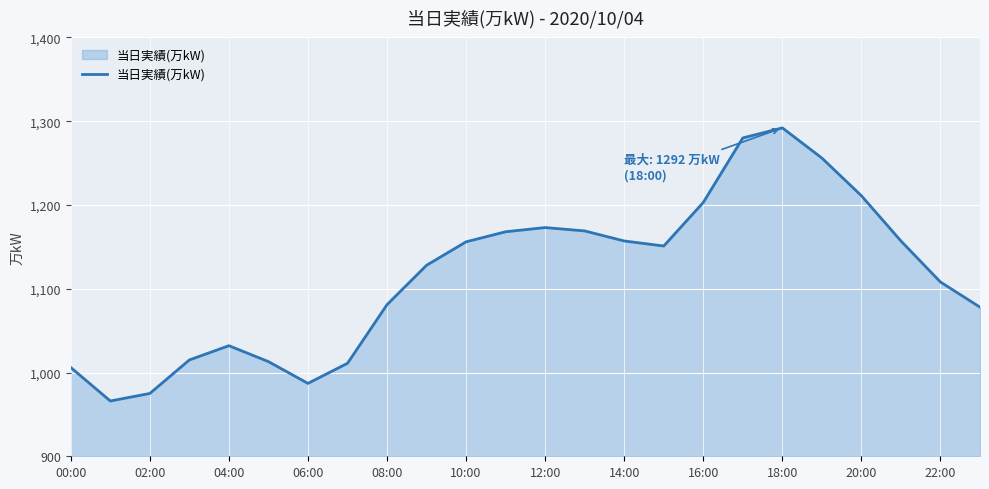

How many lines are shown in the chart?

1